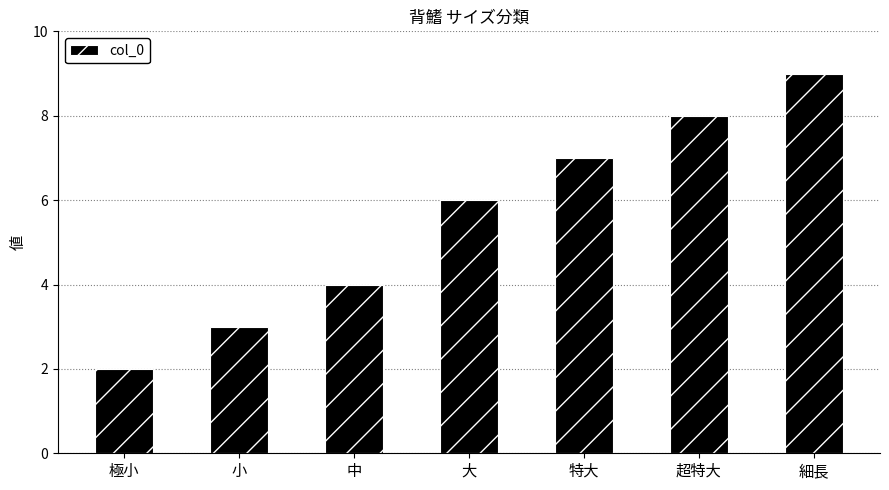

Between 大 and 極小, which is larger?

大